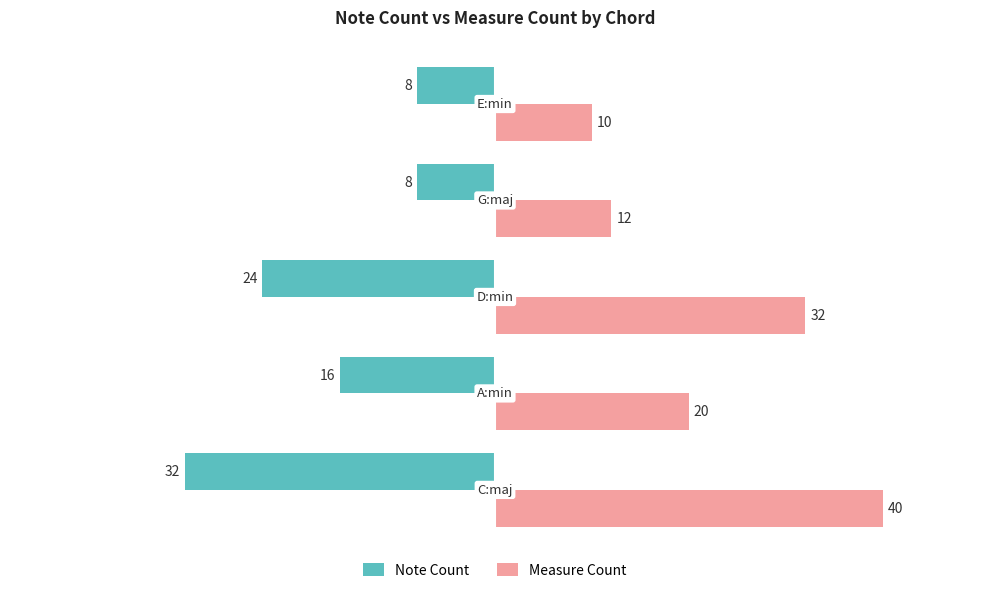

Which series has the largest range (max minus min)?

Measure Count